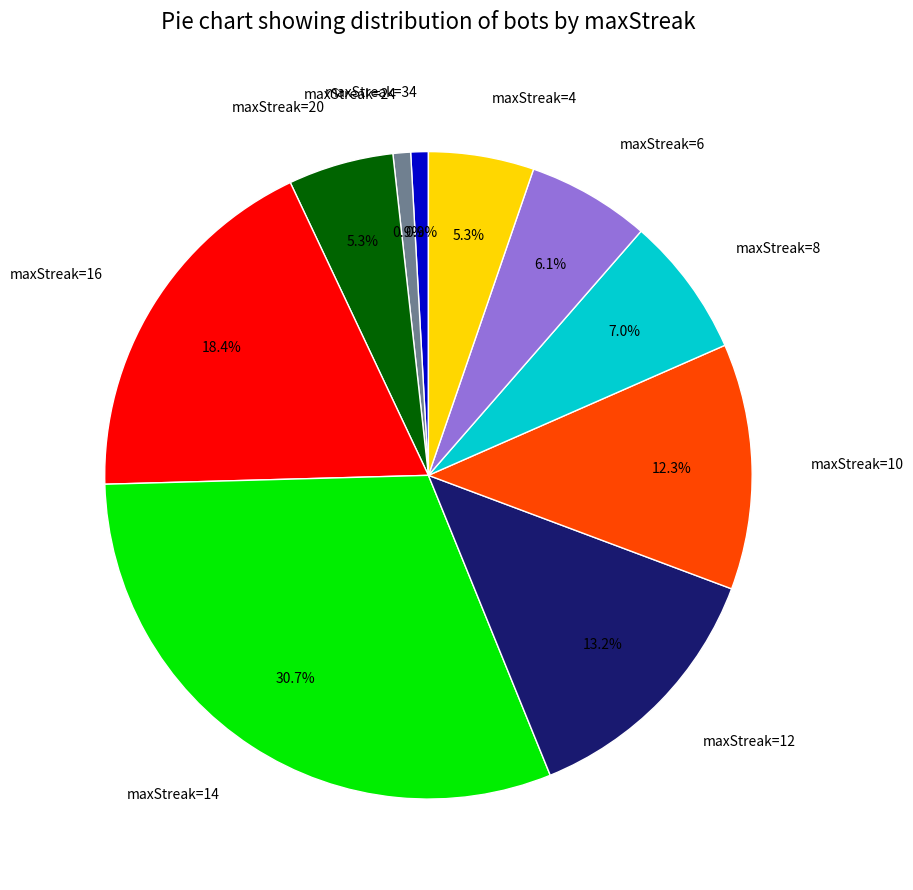

Is there a majority slice in this chart?

No